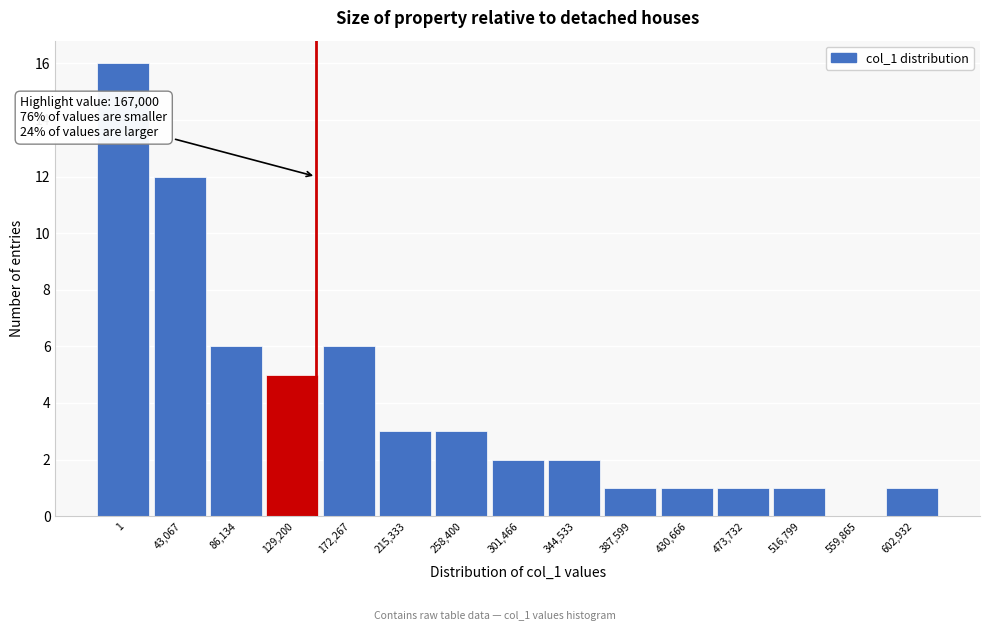

Reading left to right, what are all the values shown in this chart?

1=16	43,067=12	86,134=6	129,200=5	172,267=6	215,333=3	258,400=3	301,466=2	344,533=2	387,599=1	430,666=1	473,732=1	516,799=1	559,865=0	602,932=1